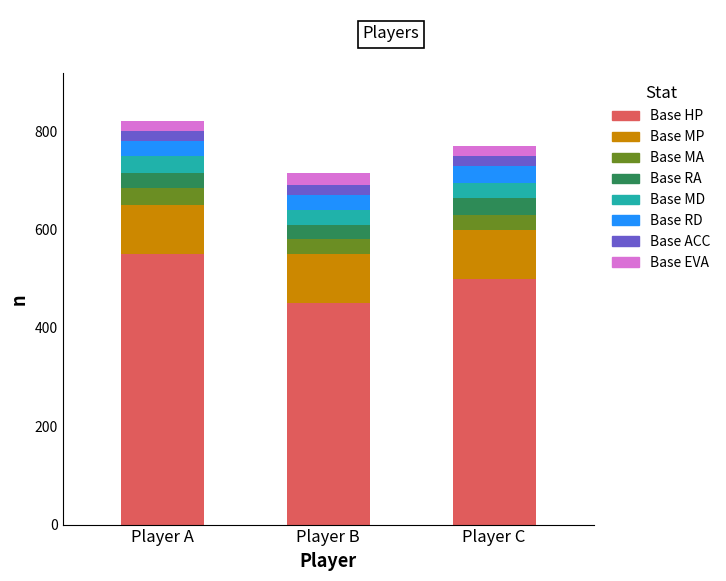

What is the sum of all Base HP values?

1500